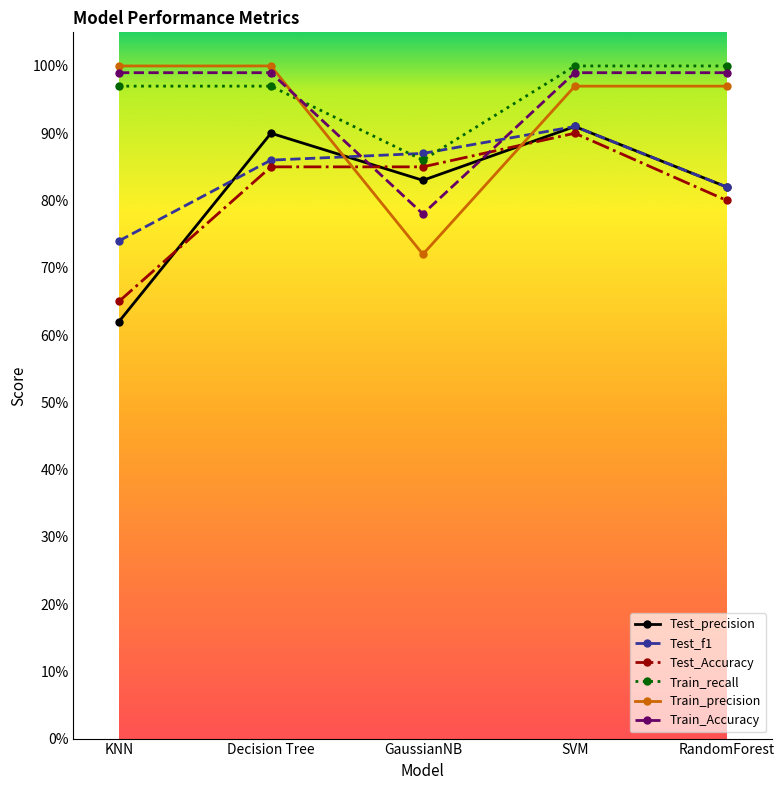

What are all the series names shown in the legend?

Test_precision, Test_f1, Test_Accuracy, Train_recall, Train_precision, Train_Accuracy